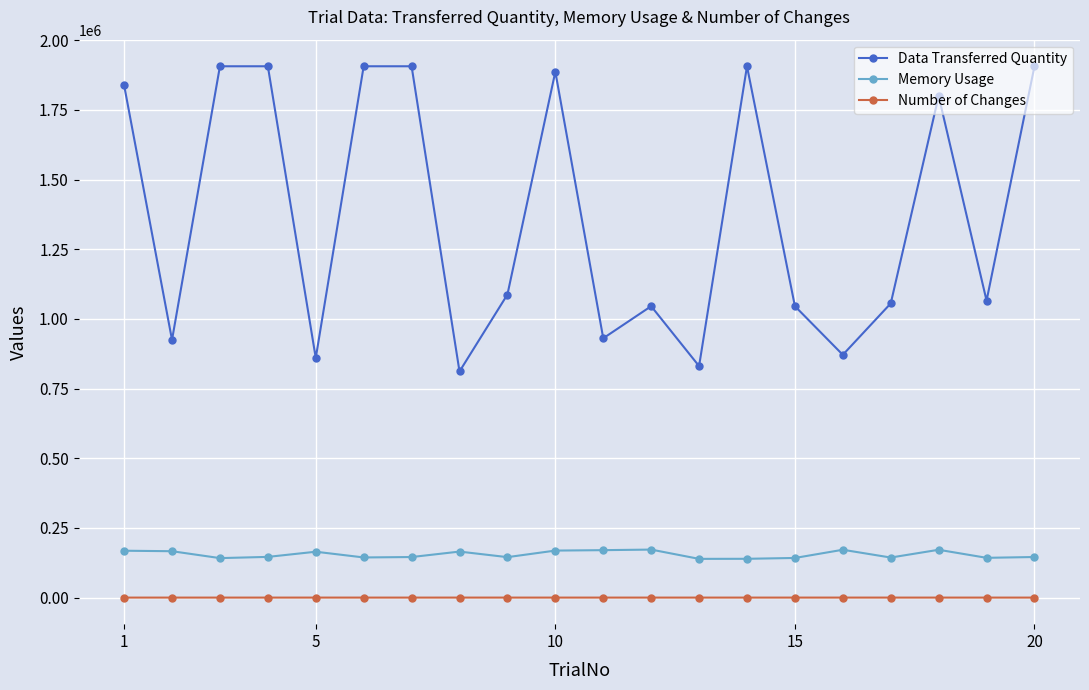

Is this an area chart (filled region under the line)?

No